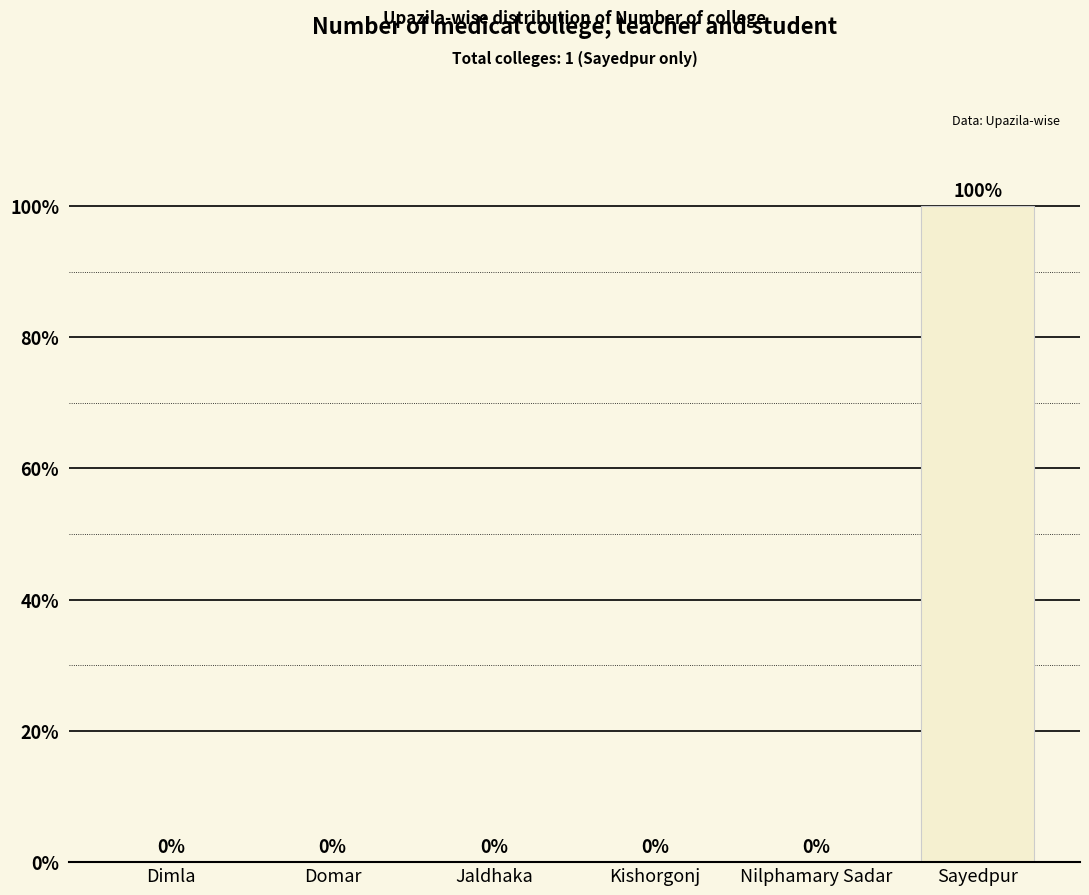

What is the sum of all values?

100